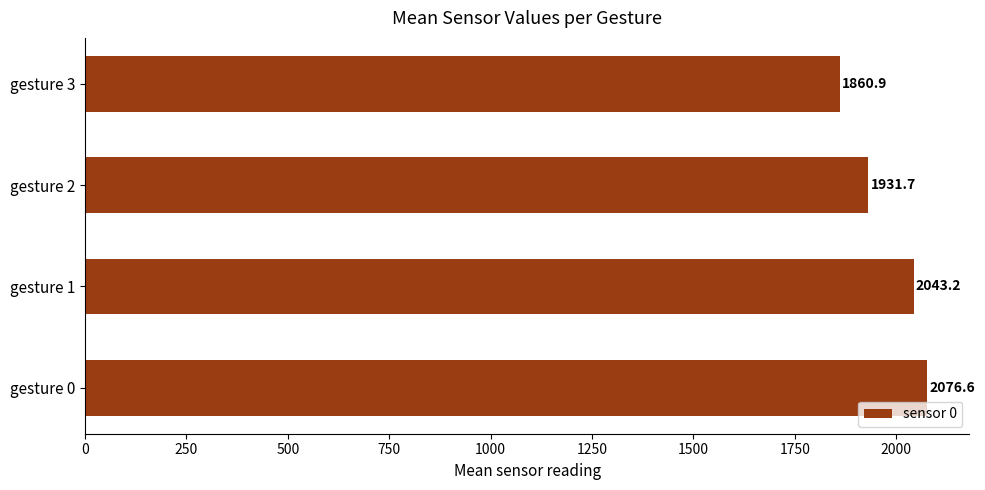

At which label is the value closest to 1968?

gesture 2